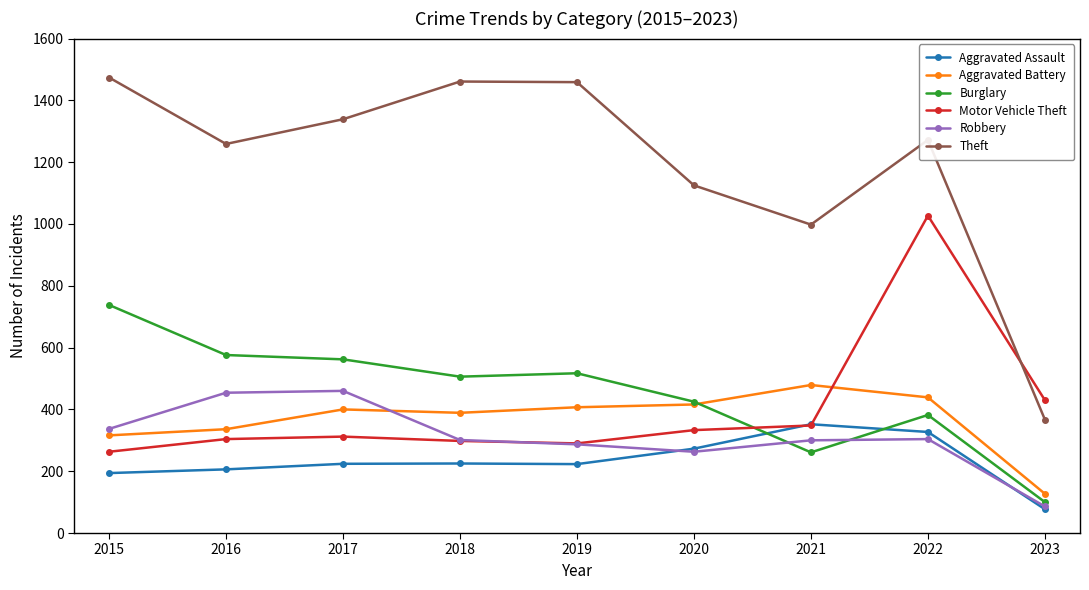

What is the sum of all Aggravated Battery values?

3309